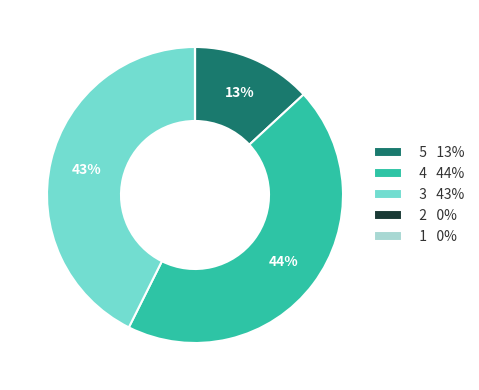

To the nearest percent, what is the combined percentage of 3 43% and 5 13%?

56%